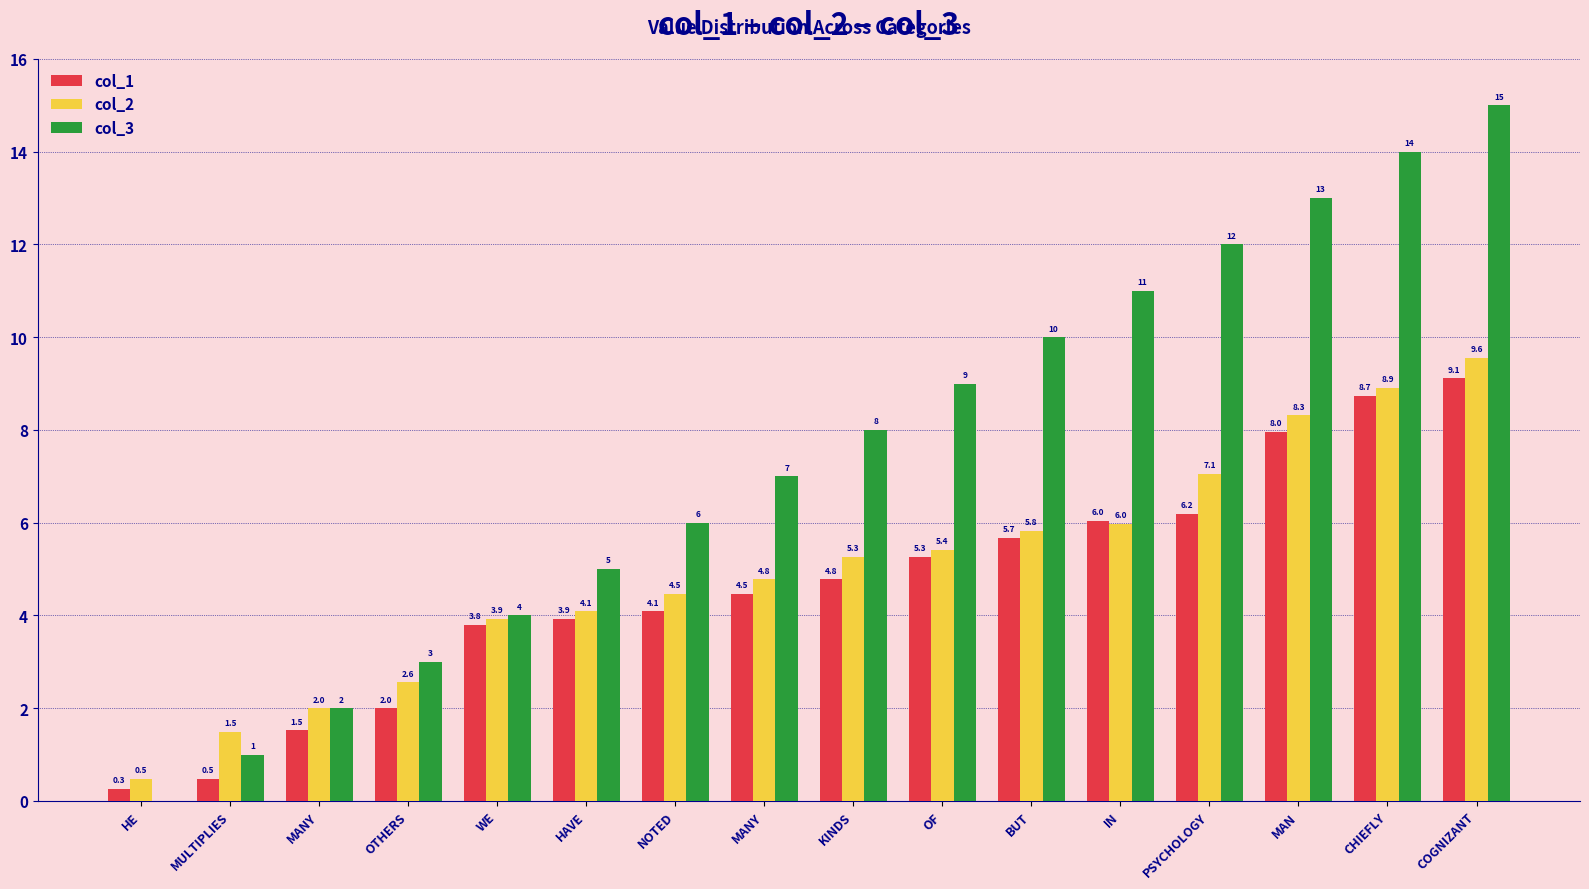

How many positive values does the col_3 series have?

15